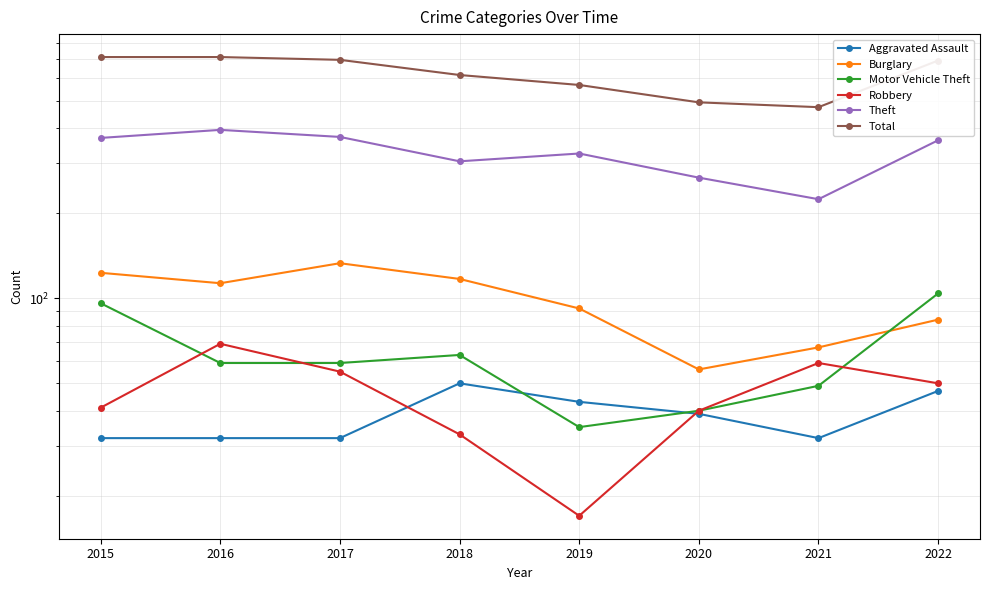

True or false: Burglary and Robbery cross at least once.

False